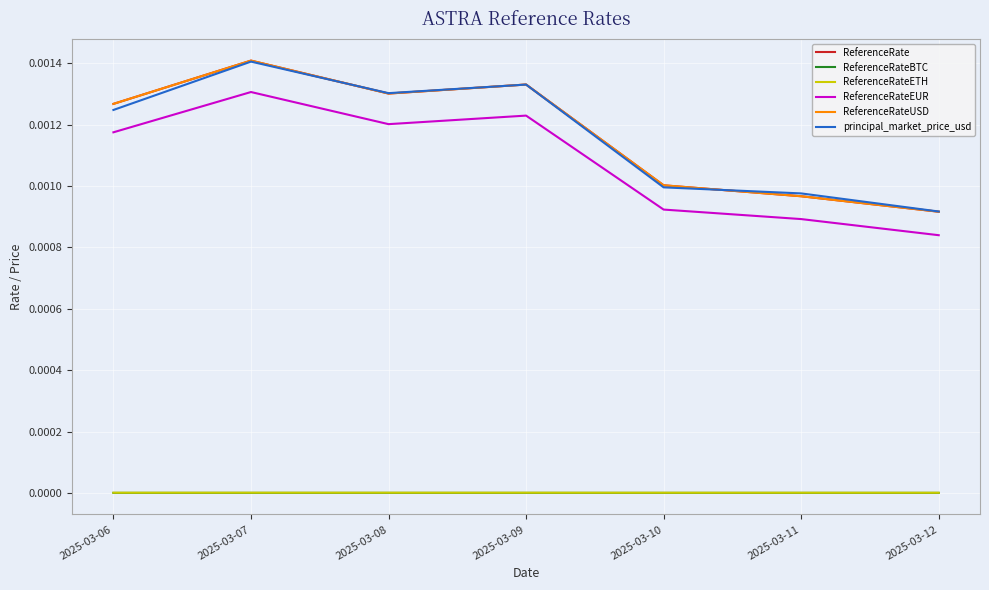

At which category does ReferenceRate reach its first local peak?

2025-03-07